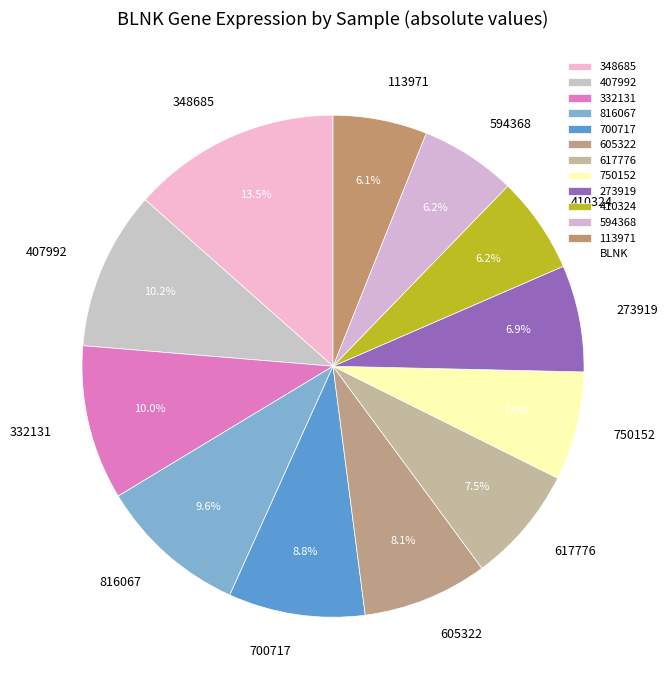

Which category has the biggest portion of the pie?

348685